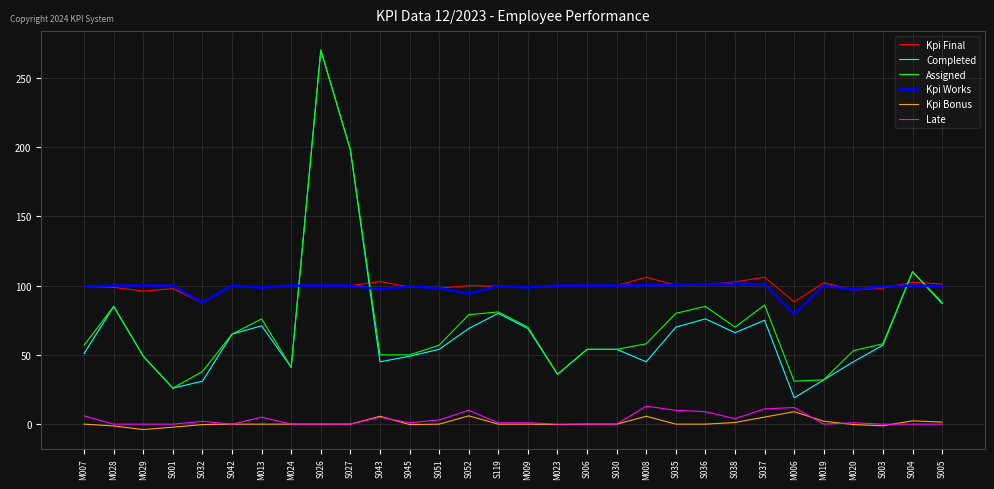

True or false: Kpi Bonus and Assigned intersect in this chart.

False